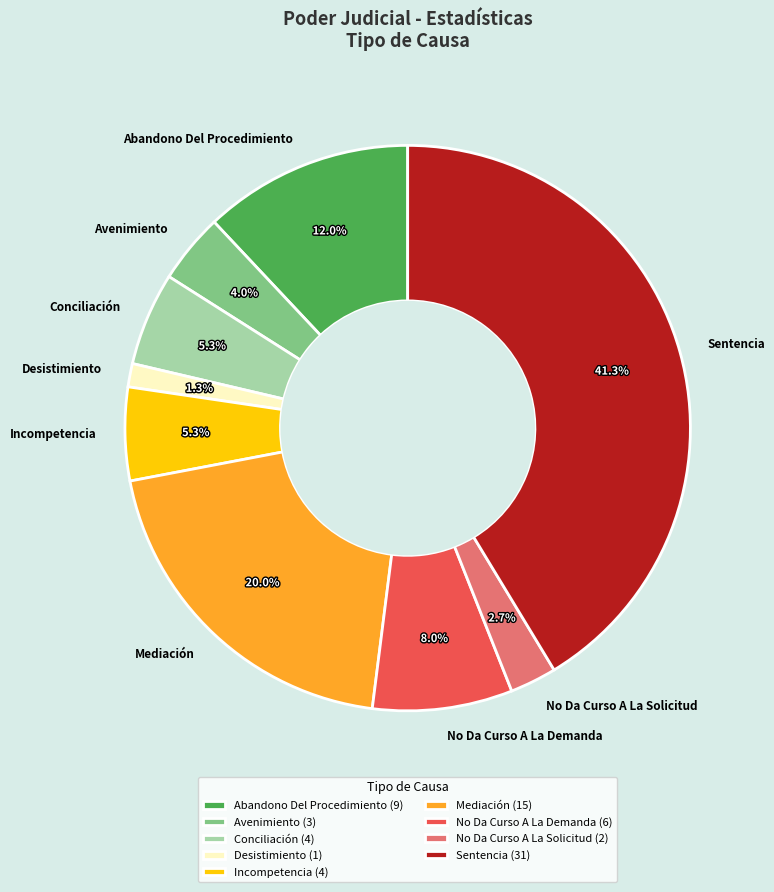

How many slices are in this pie chart?

9